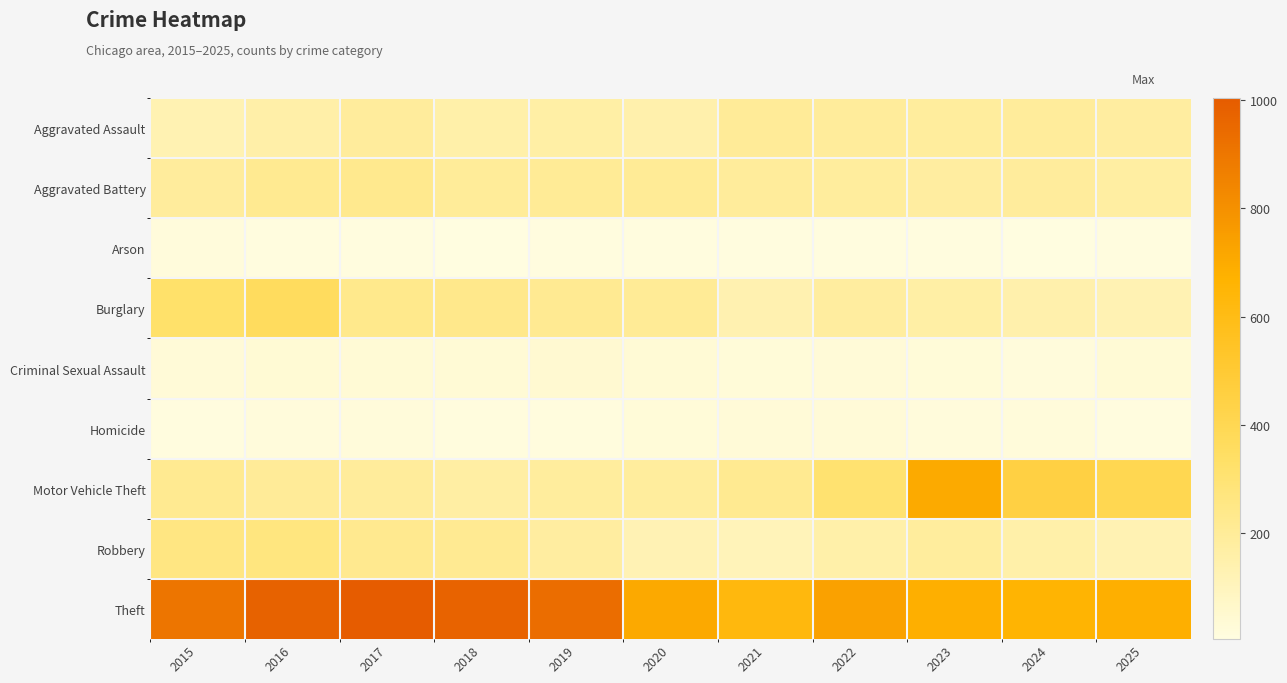

Between 2023 and 2024, which is larger?

2024